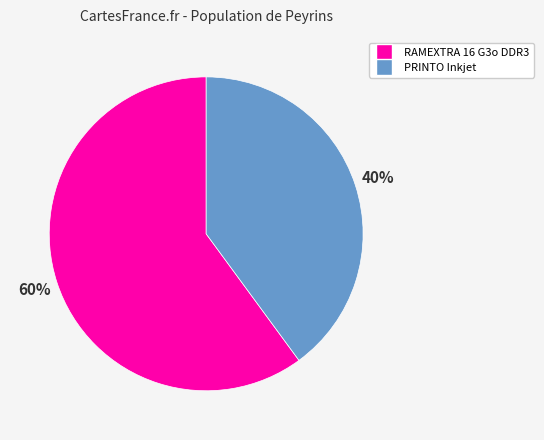

To the nearest percent, what is the difference between the largest and smallest slice percentages?

20%